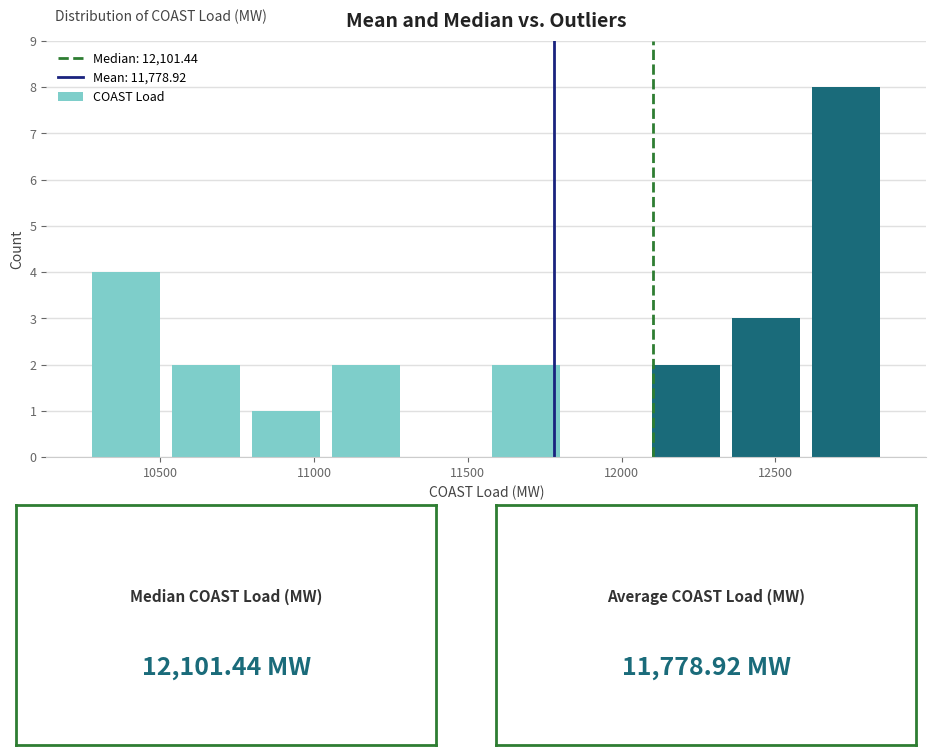

Reading left to right, list every bar in this chart as the range it spans on the x-axis followed by its height. Neither the bar edges nor the heights are printed on the chart, so give them approximately, as read against the axes.

10250 to 10500: 4
10500 to 10800: 2
10800 to 11050: 1
11050 to 11300: 2
11300 to 11550: 0
11550 to 11800: 2
11800 to 12100: 0
12100 to 12350: 2
12350 to 12600: 3
12600 to 12850: 8